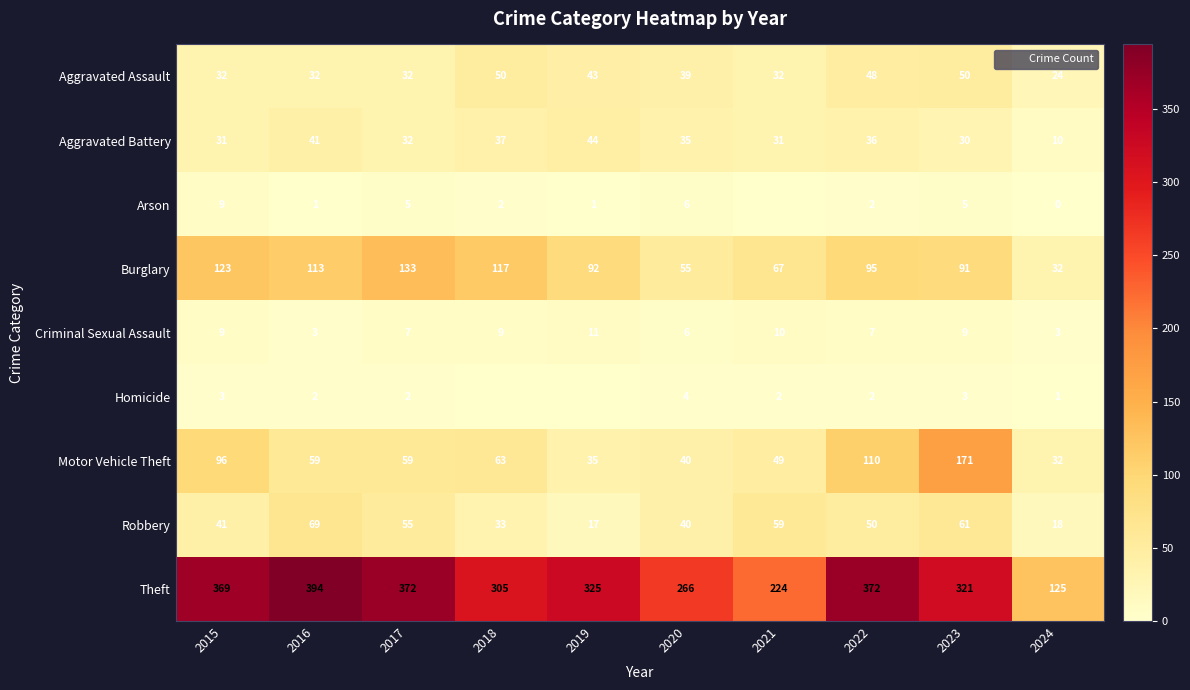

Where does the Arson series first go above 2?

2015